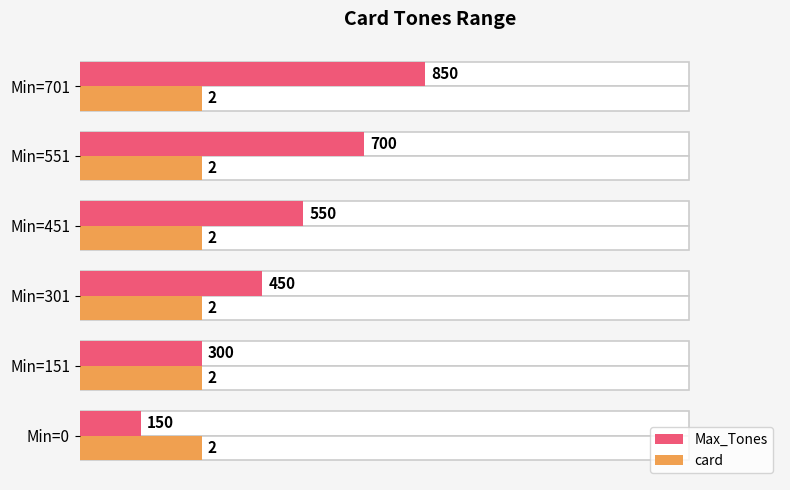

Which series has the largest total across all categories?

Max_Tones